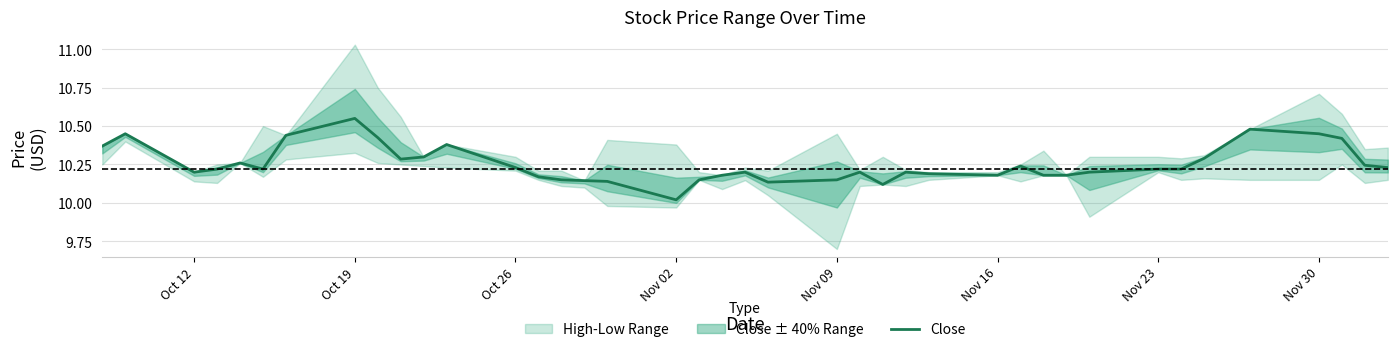

How many lines are shown in the chart?

1